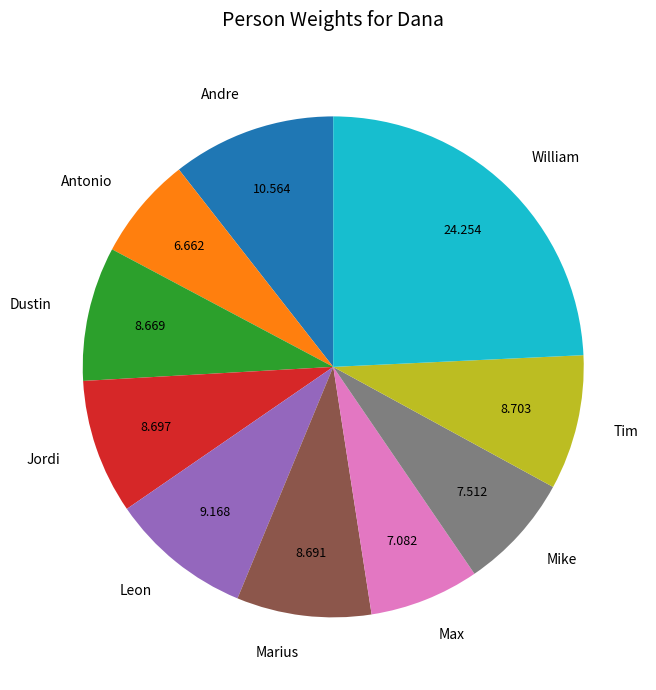

Which has a higher value, Jordi or Andre?

Andre